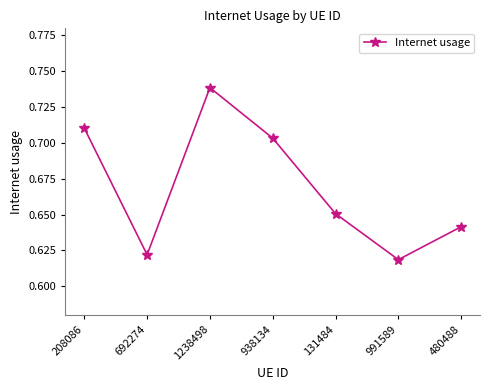

What is the label of the 3rd point from the left?

1238498